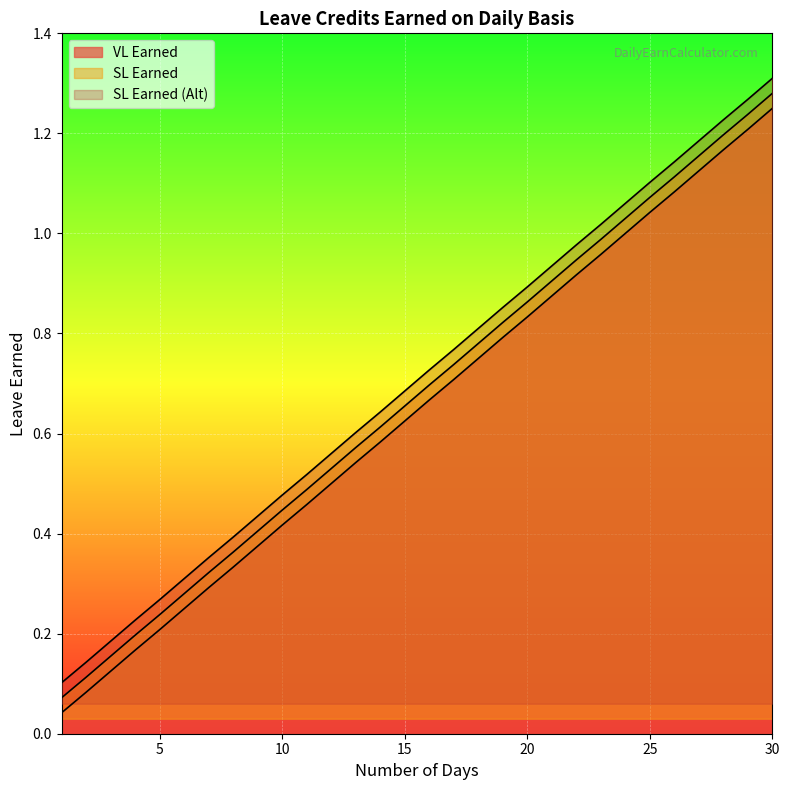

What is the sum of all VL Earned values?

21.2